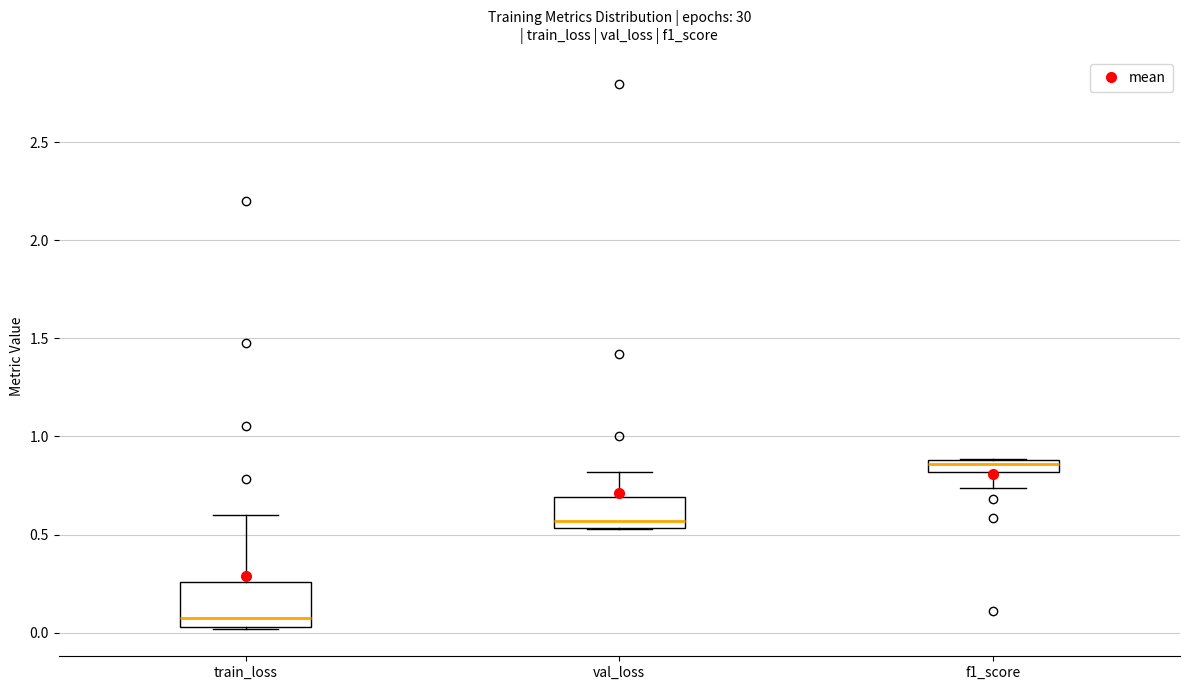

Which box has the lowest median line?

train_loss